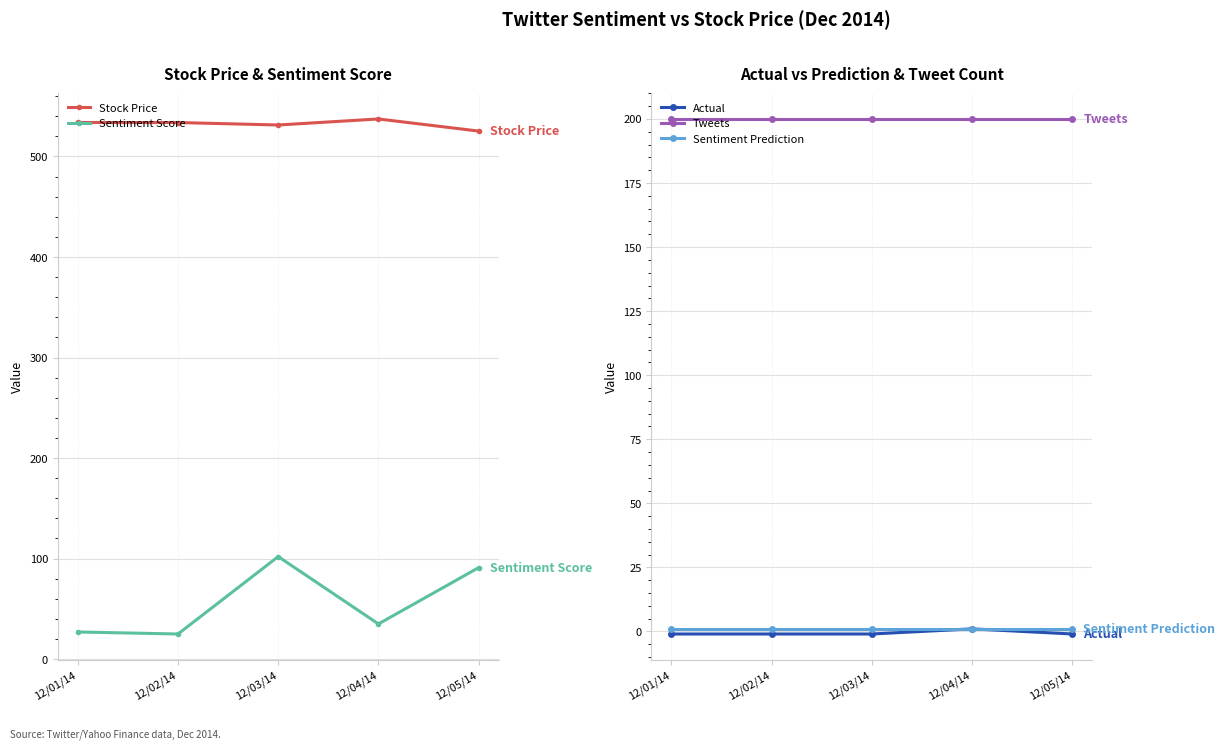

Rank the series by their maximum value, from lowest to highest.

Actual, Sentiment Prediction, Sentiment Score, Tweets, Stock Price